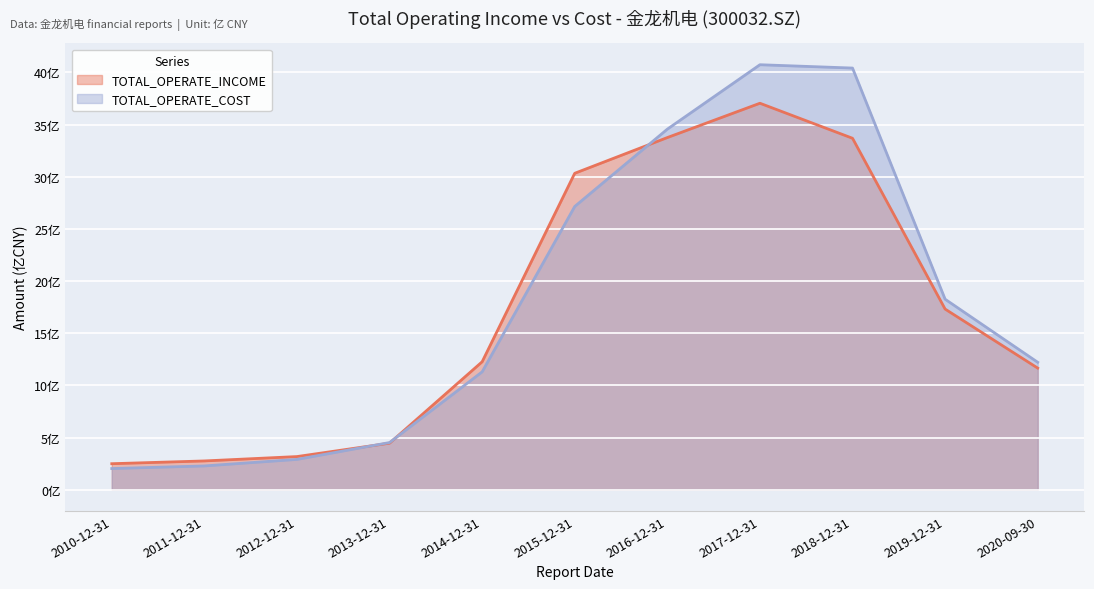

How many categories are shown in the chart?

11